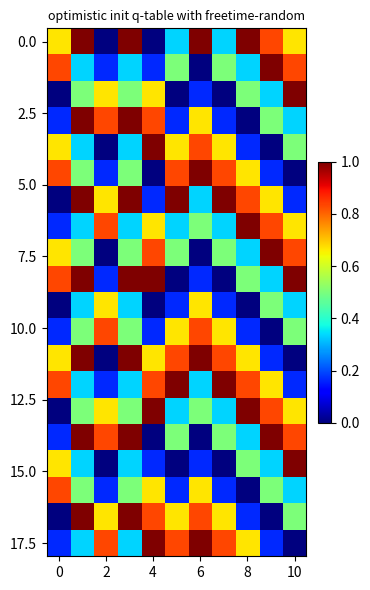

Count the number of categories in the chart.

11